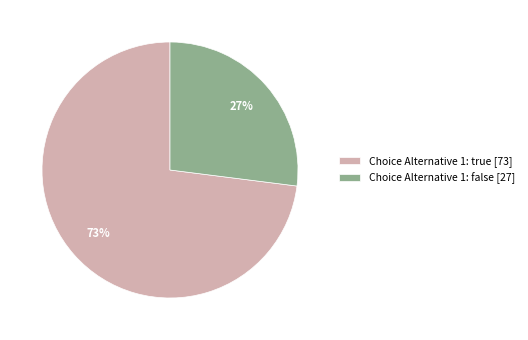

True or false: Choice Alternative 1: false [27] accounts for 37% of the total.

False